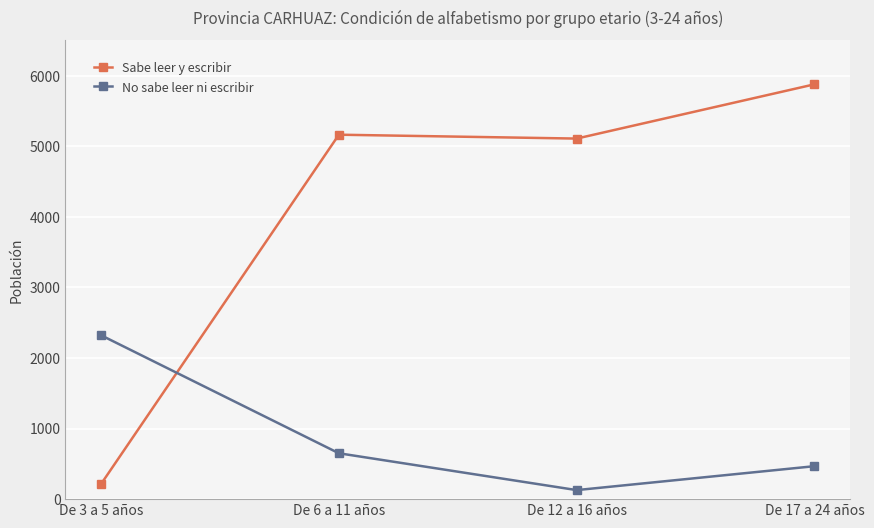

Is this an area chart (filled region under the line)?

No